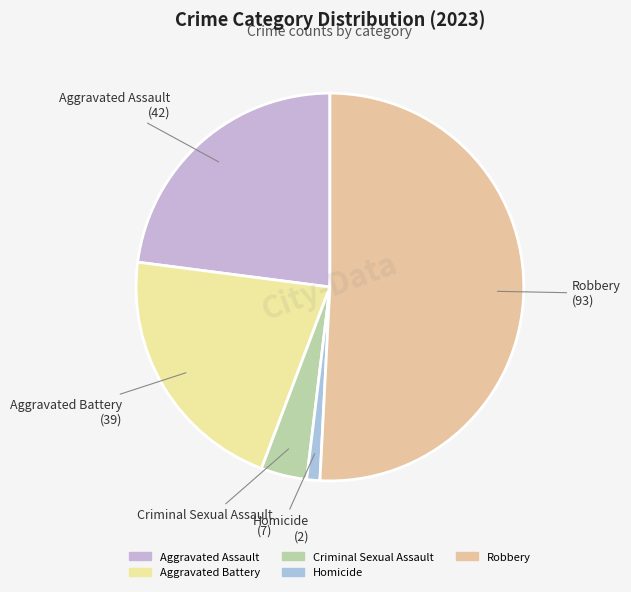

Approximately how many times larger is the value at Aggravated Assault compared to Criminal Sexual Assault?

6.0